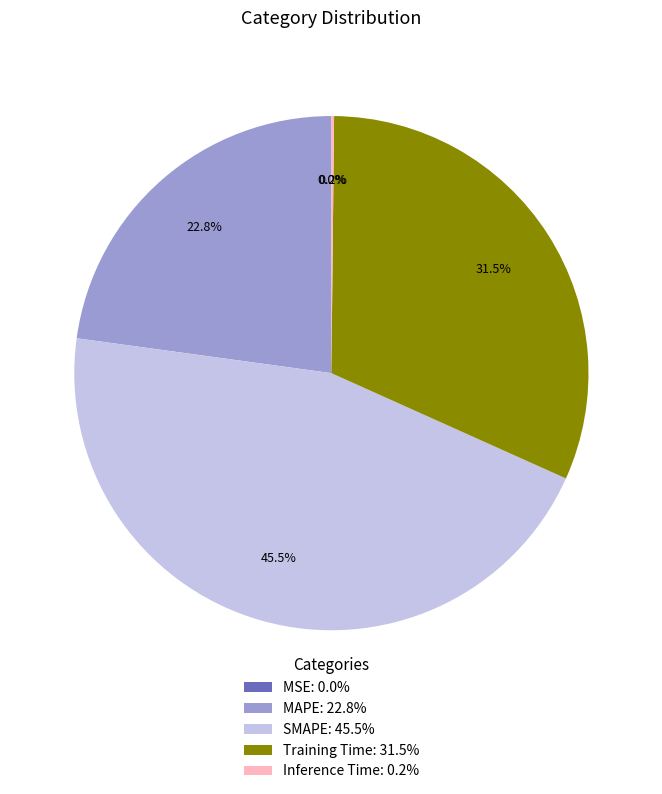

The Training Time slice represents 40% of the pie. True or false?

False